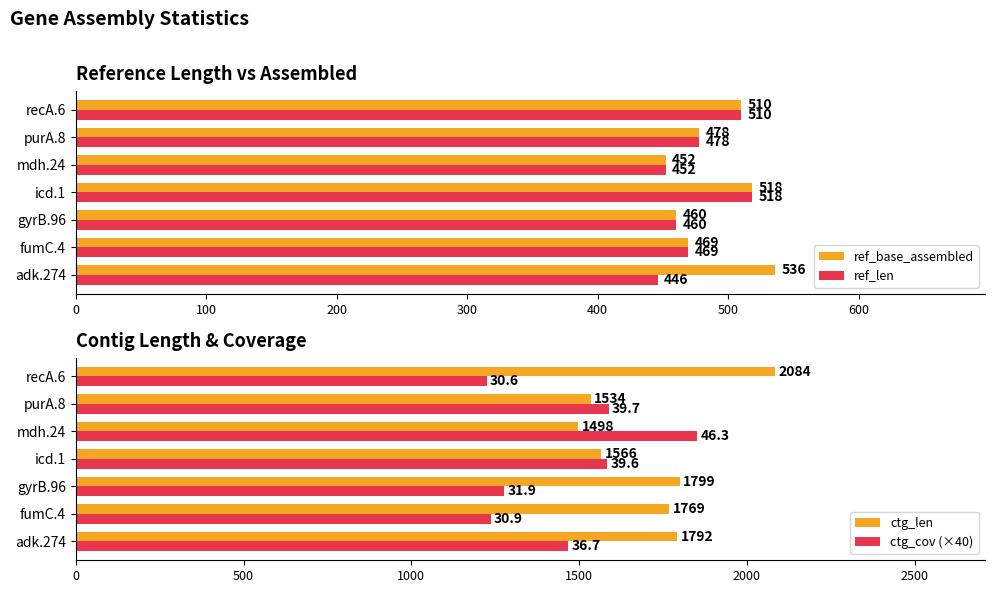

Read the ref_len value at gyrB.96.

460